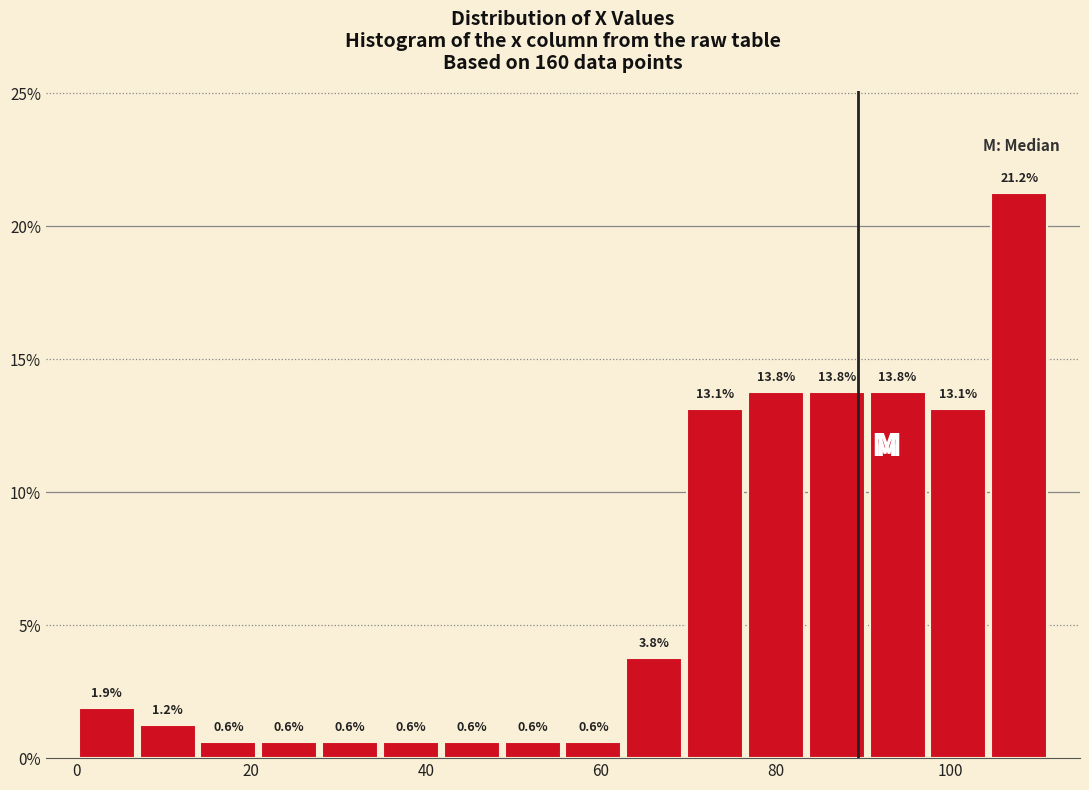

Around what value on the x-axis is the tallest bar? Give the approximate position of its centre, as read against the axis.

108